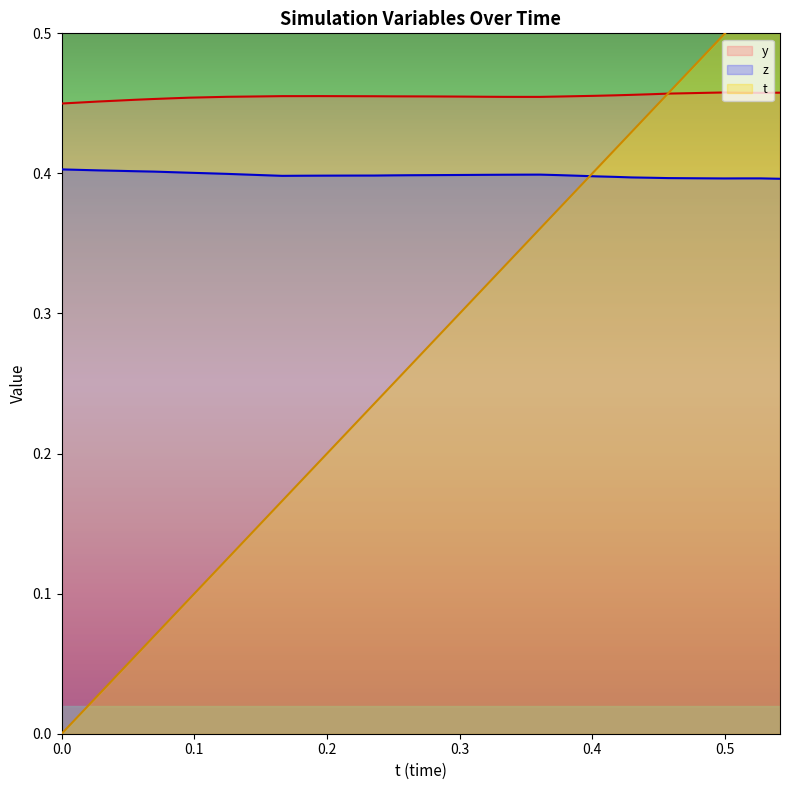

True or false: z and y cross at least once.

False